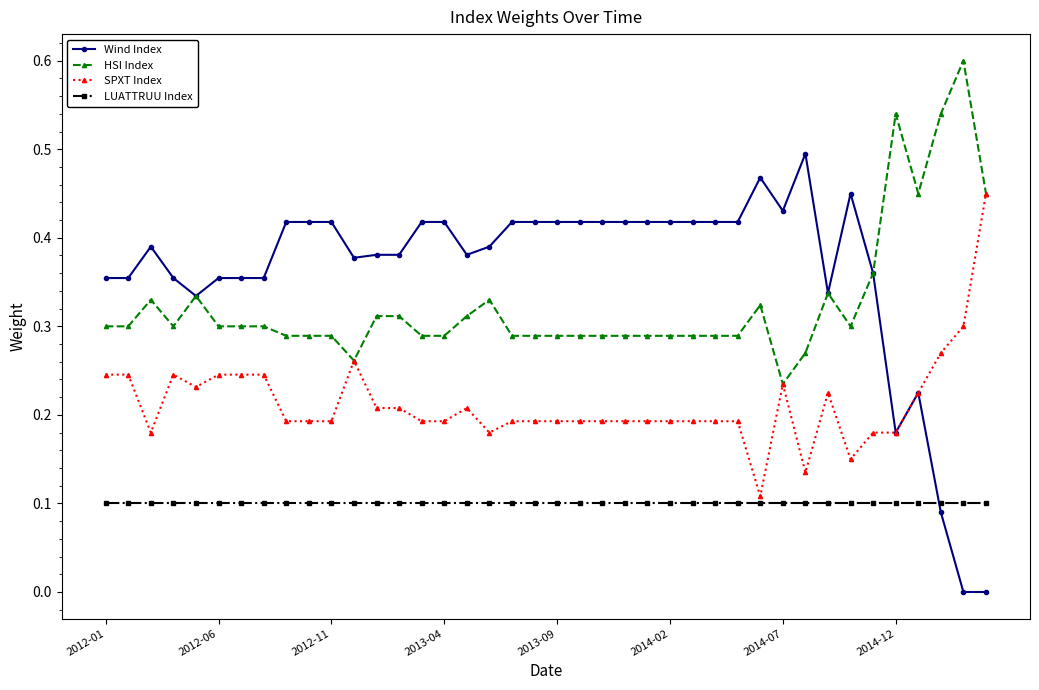

How many distinct data groups are displayed?

4